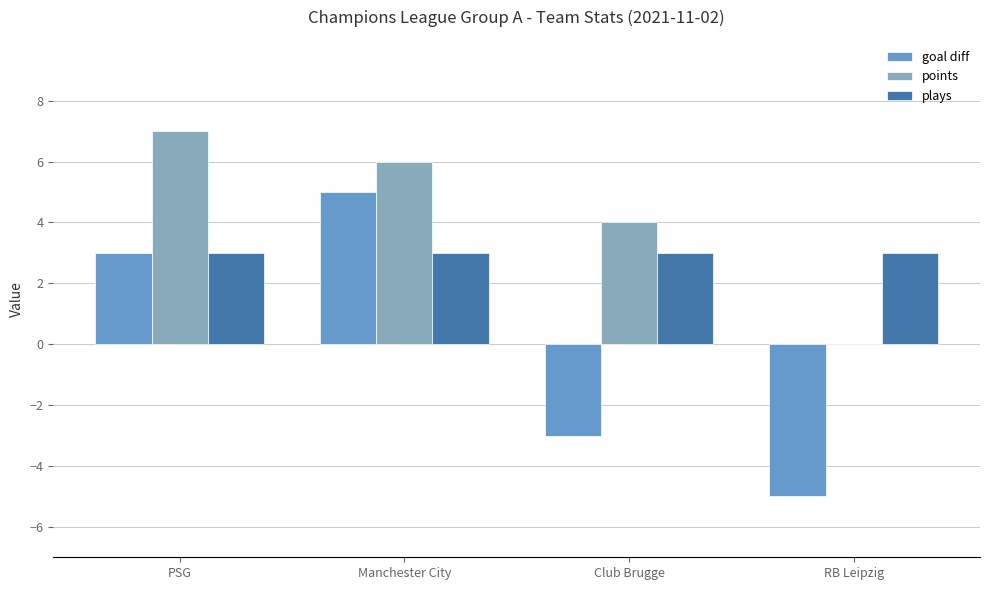

True or false: plays has a value of 2 at RB Leipzig.

False